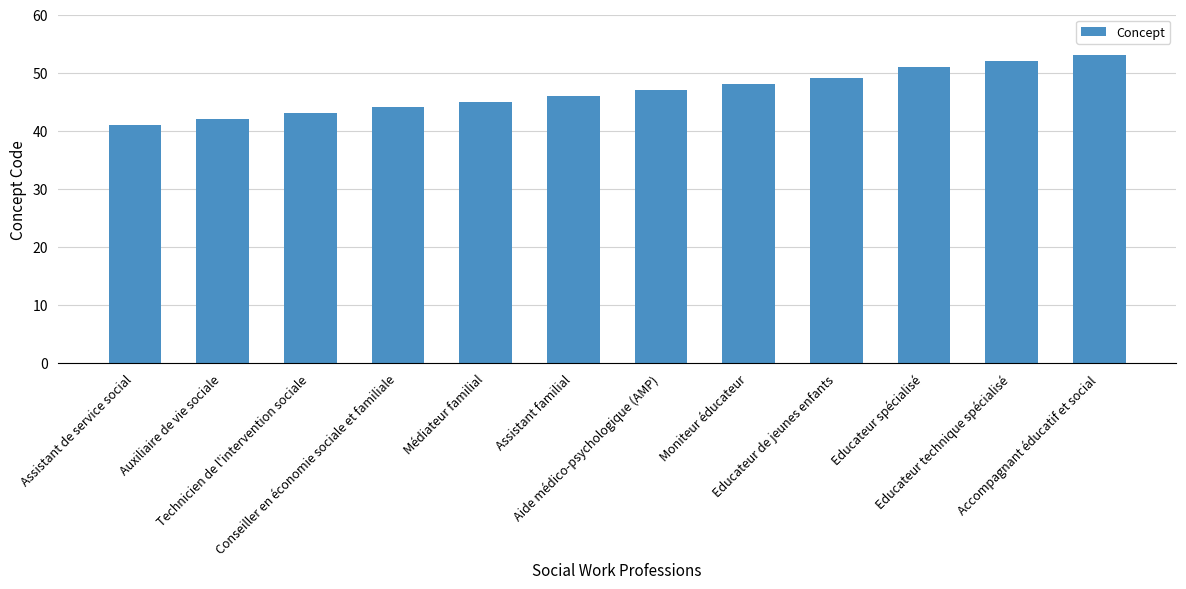

What is the difference between the maximum and minimum values?

12